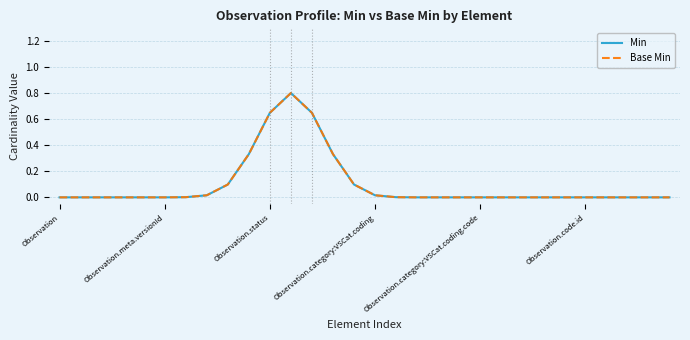

List the labels in order of Min value, largest first.

11, 10, 12, 9, 13, 8, 14, 7, 15, 6, 16, Observation.code.id, 17, Observation, Observation.meta.versionId, Observation.status, Observation.category:VSCat.coding, Observation.category:VSCat.coding.code, 18, 19, 20, 21, 22, 23, 24, 25, 26, 27, 28, 29